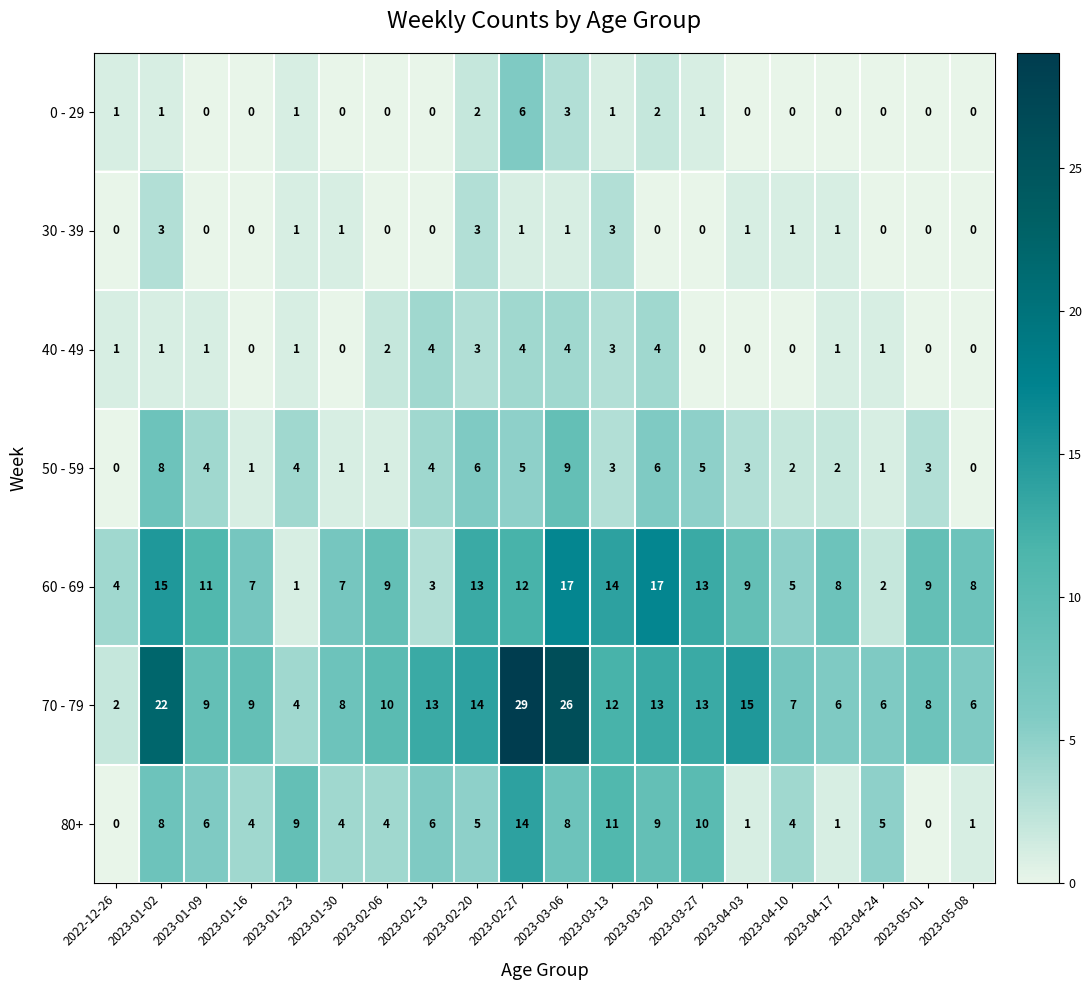

The value of 50 - 59 at 2023-01-16 is 2. True or false?

False